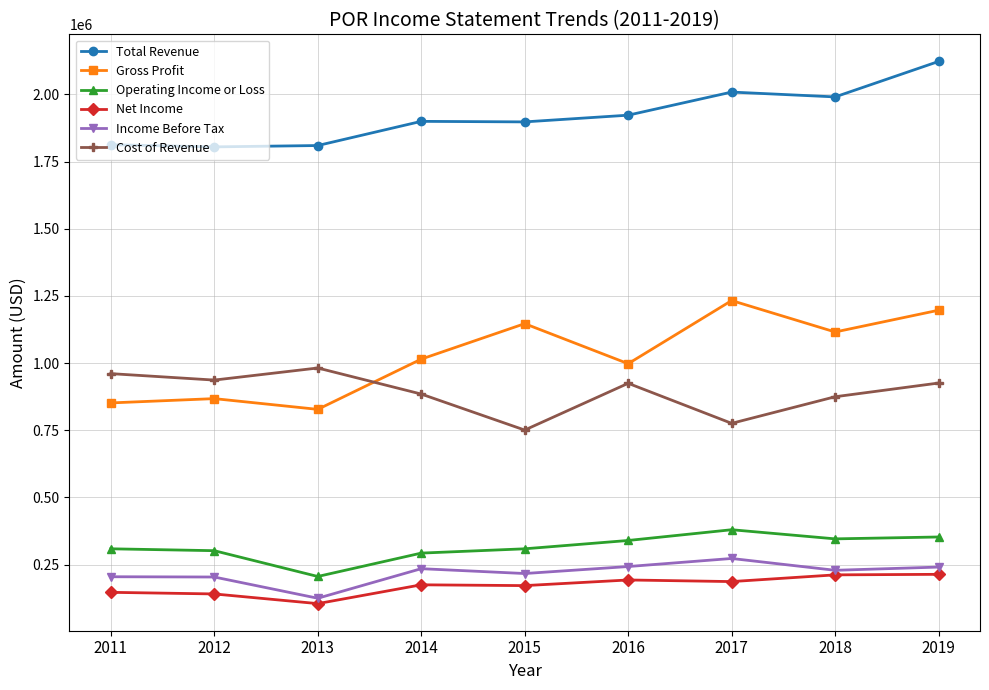

What is the total value across all series at 2018?

4769000